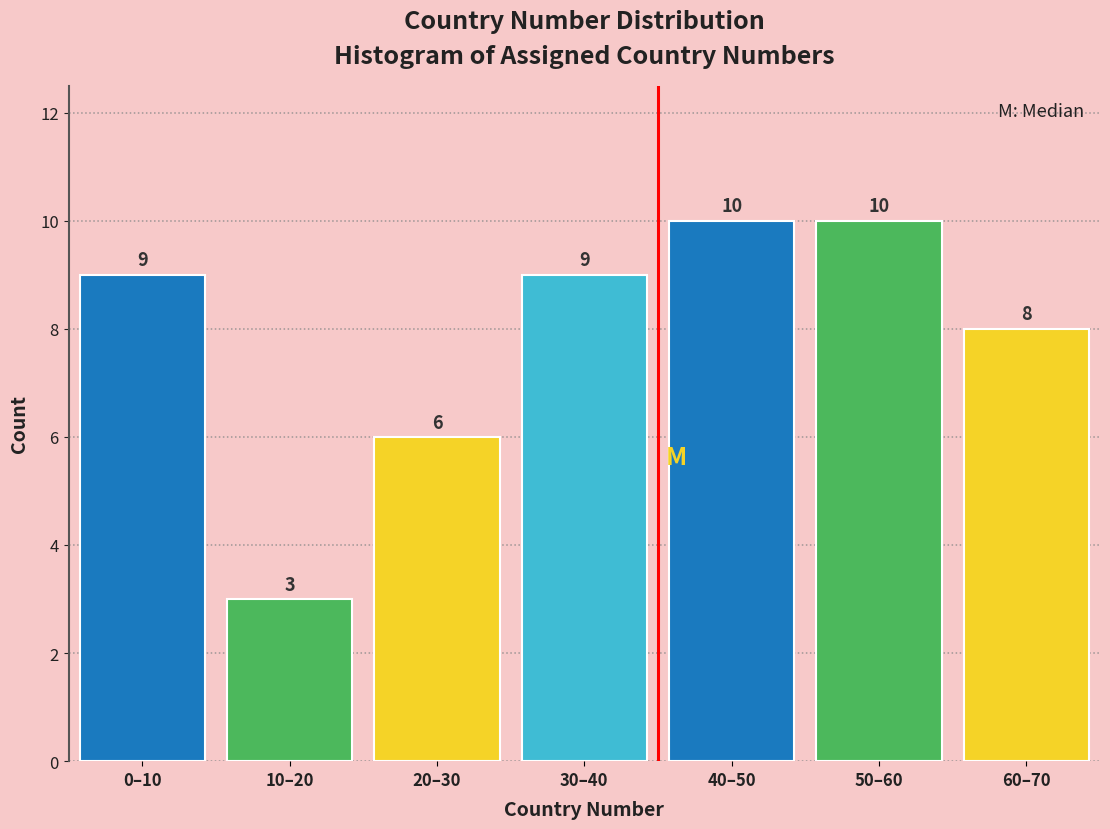

Reading left to right, what are all the values shown in this chart?

9	3	6	9	10	10	8